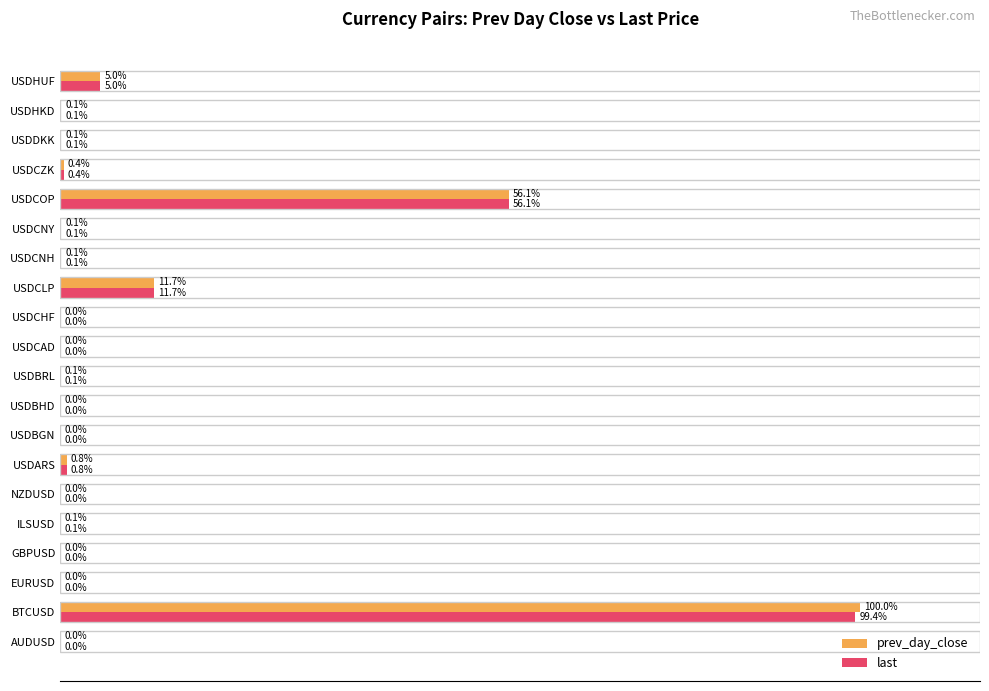

At which category is the sum across all series the highest?

BTCUSD